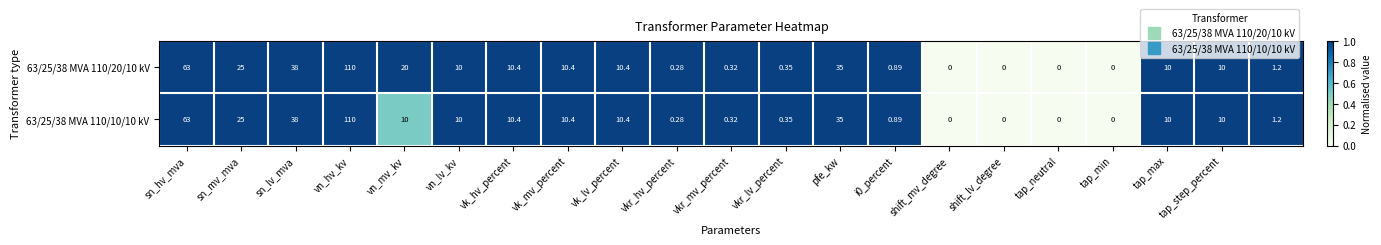

Count the number of categories in the chart.

21